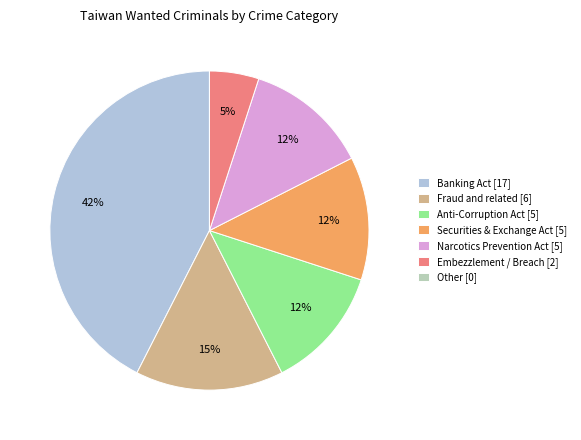

Is it true that Anti-Corruption Act [5] is 3% of the pie?

False